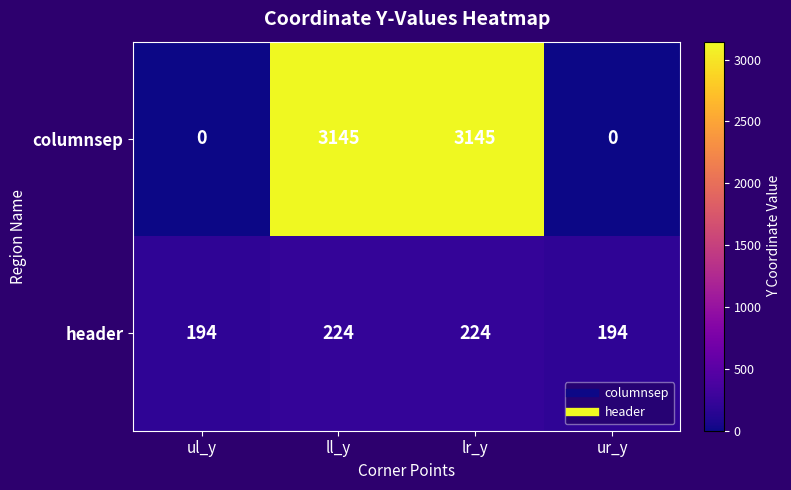

What is the lowest value of the header series?

194